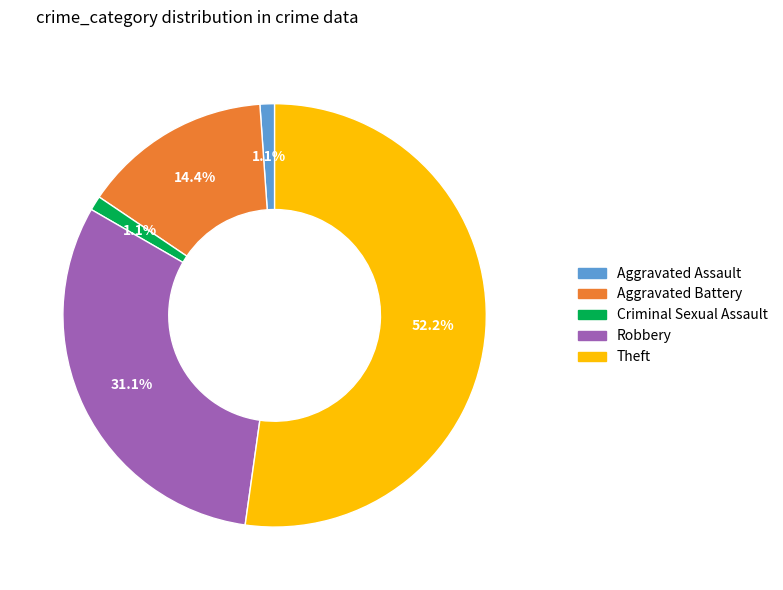

To the nearest percent, what is the difference between the largest and smallest slice percentages?

51%